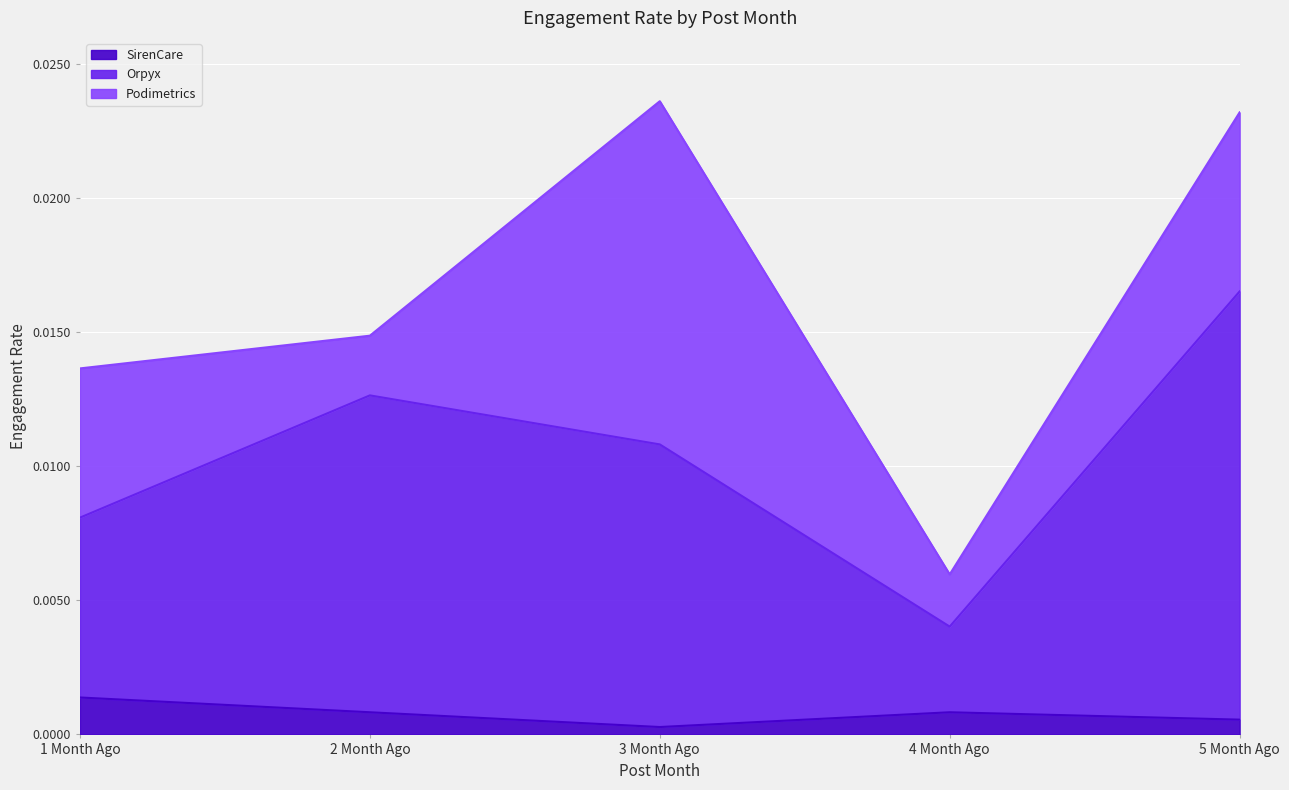

The Orpyx series shows 0.0 at 5 Month Ago. True or false?

False